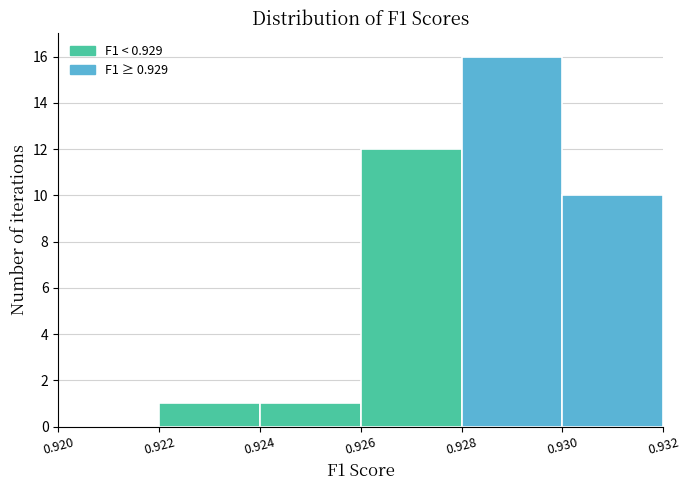

Which range on the x-axis has the tallest bar?

0.928 to 0.930